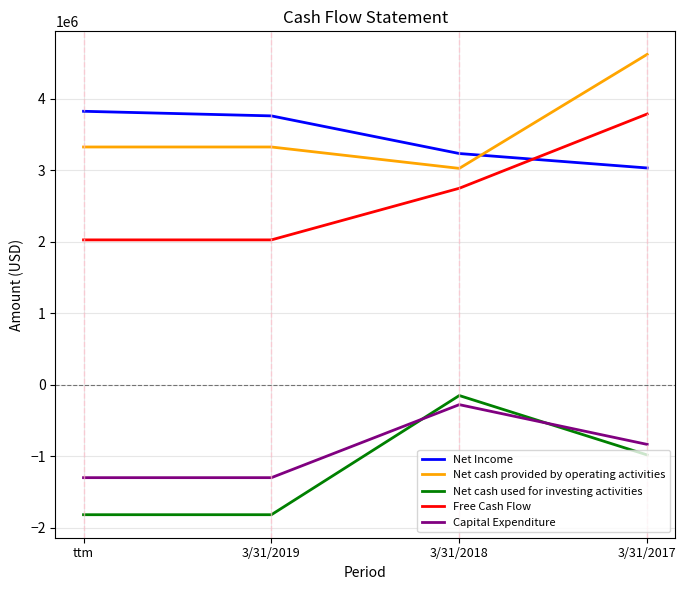

What is the highest value of the Net Income series?

3823551